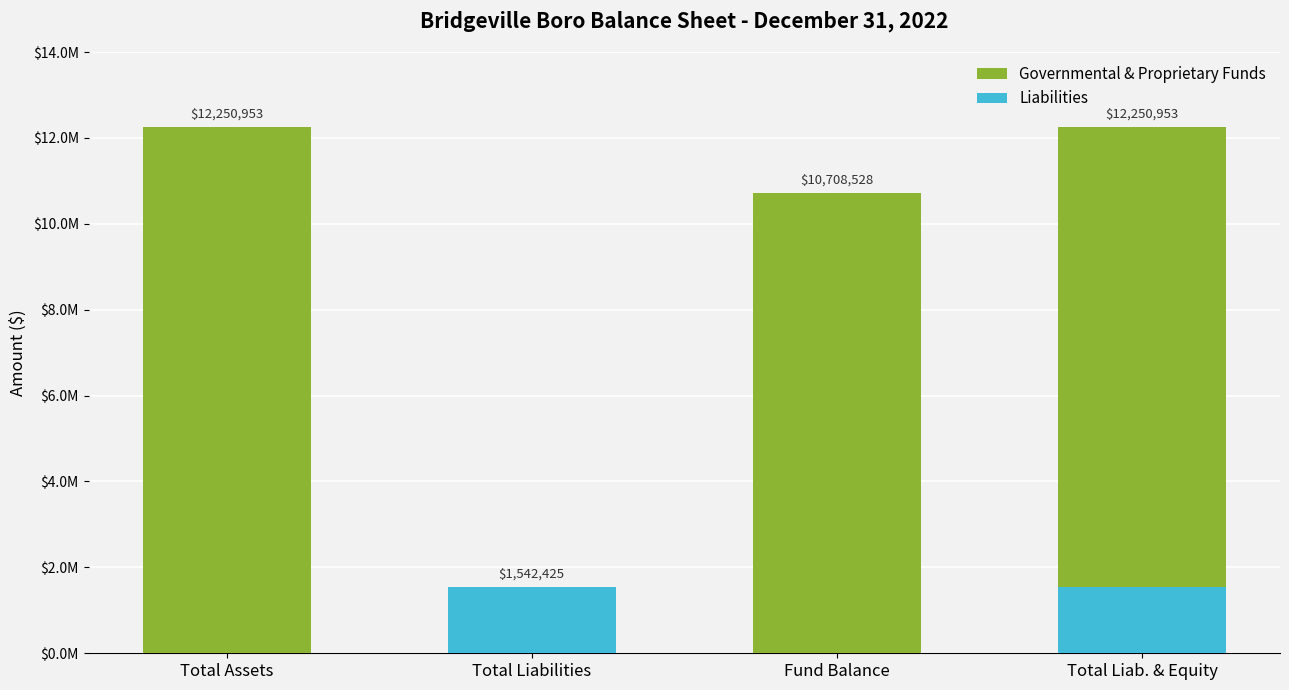

What is the sum of all Governmental & Proprietary Funds values?

36752859